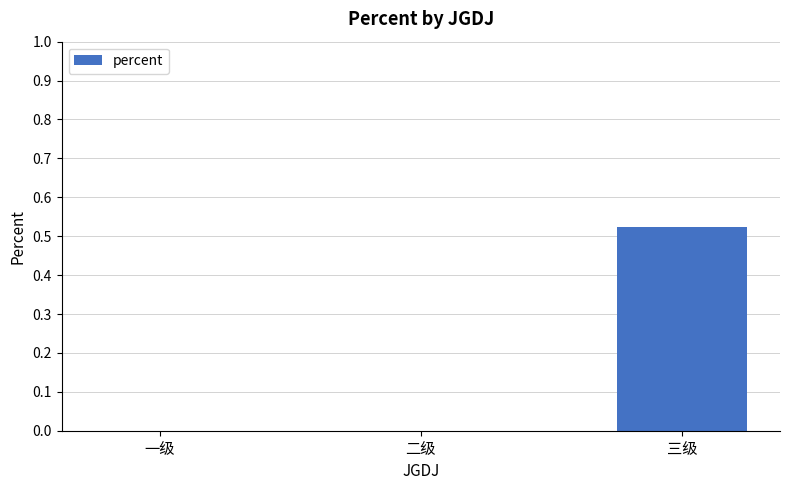

True or false: the data shows 0.0 at 一级.

True